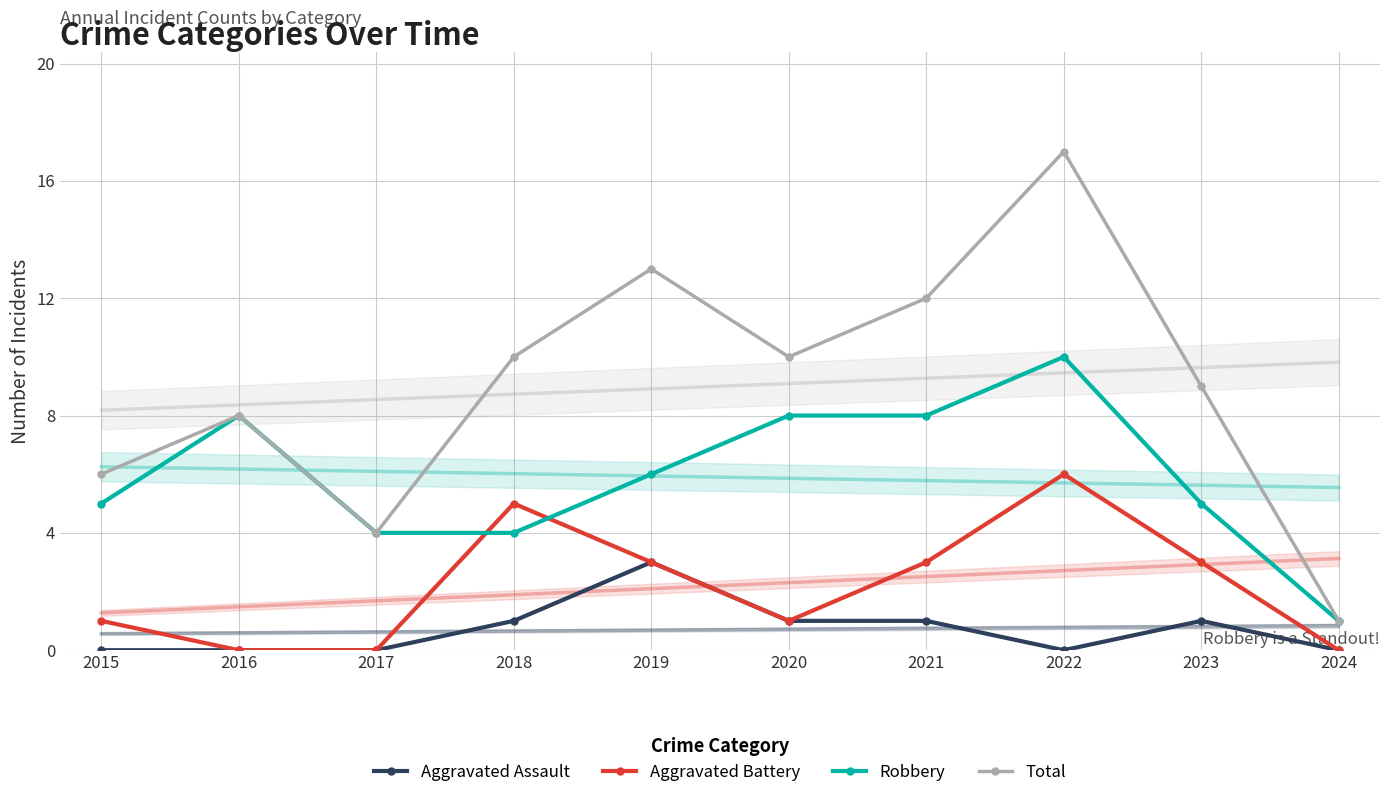

What is the value of the Aggravated Battery point at the 9th from the left?

3